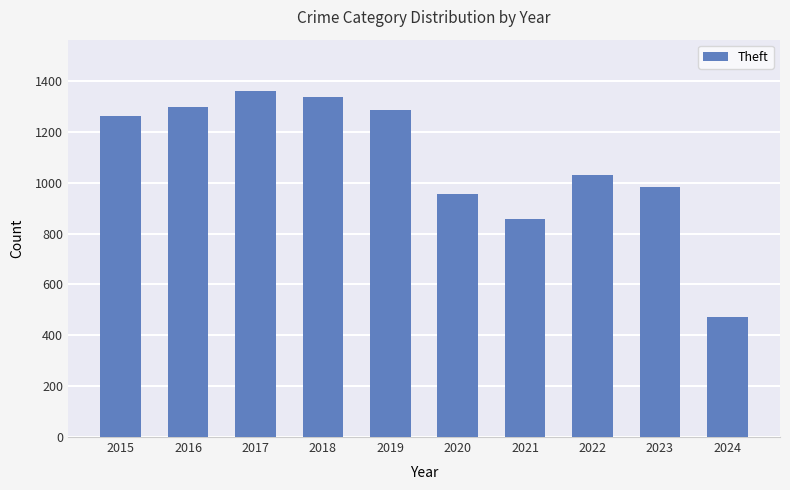

Which category has the highest value across all series?

2017